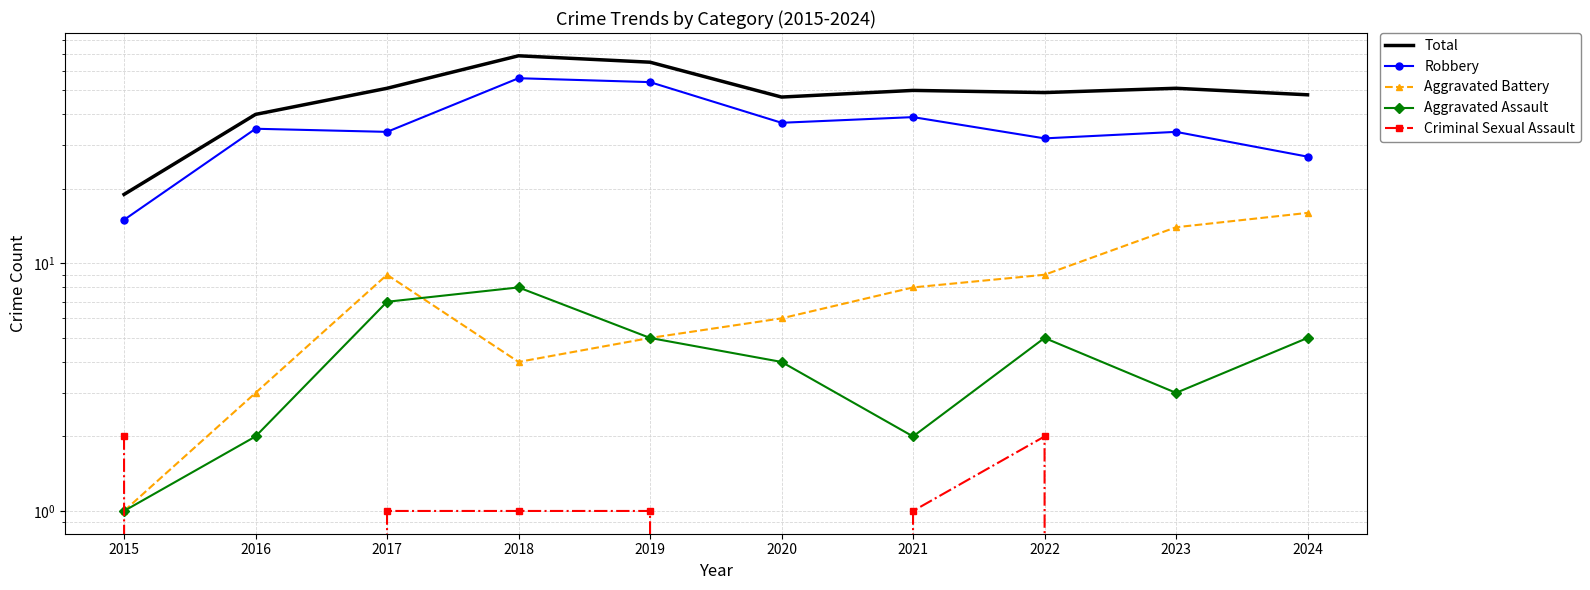

True or false: Aggravated Assault has a value of 2 at 2021.

True